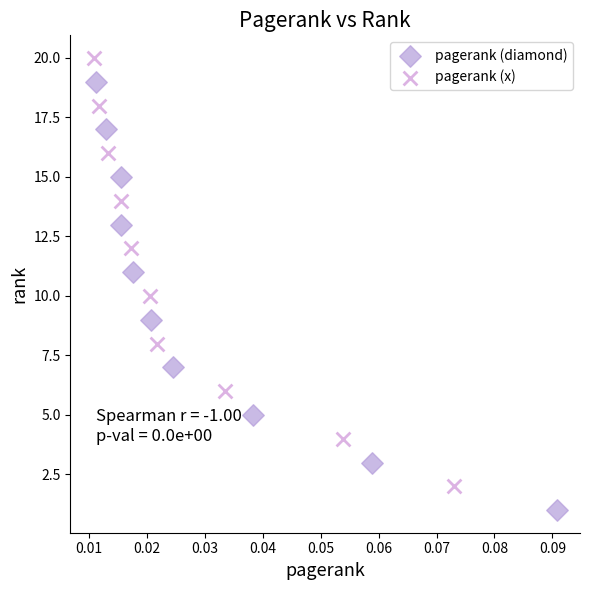

Which series reaches the maximum Y coordinate?

pagerank (x)